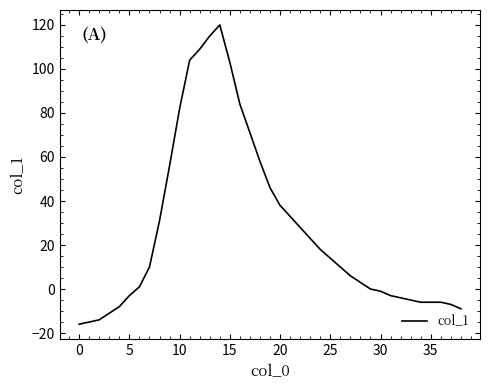

What is the greatest value displayed?

120